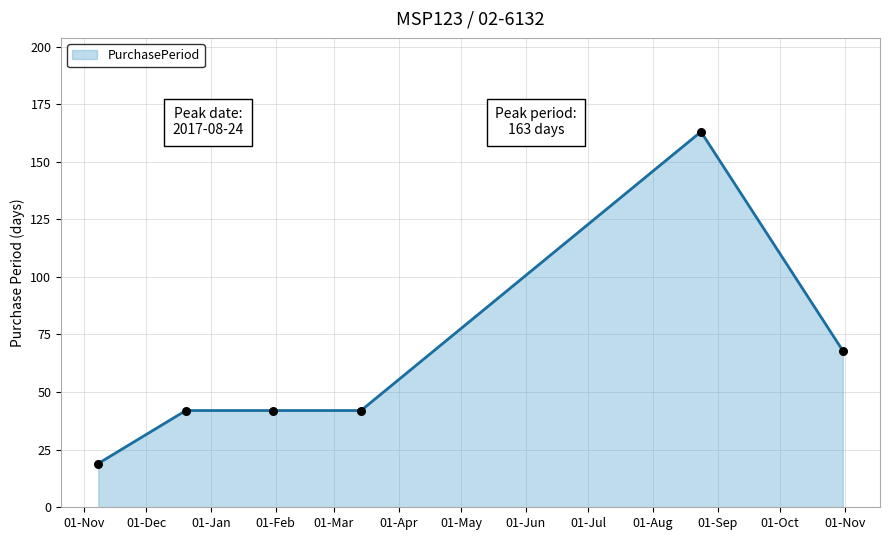

True or false: there are more than 2 points higher than both neighbors.

False